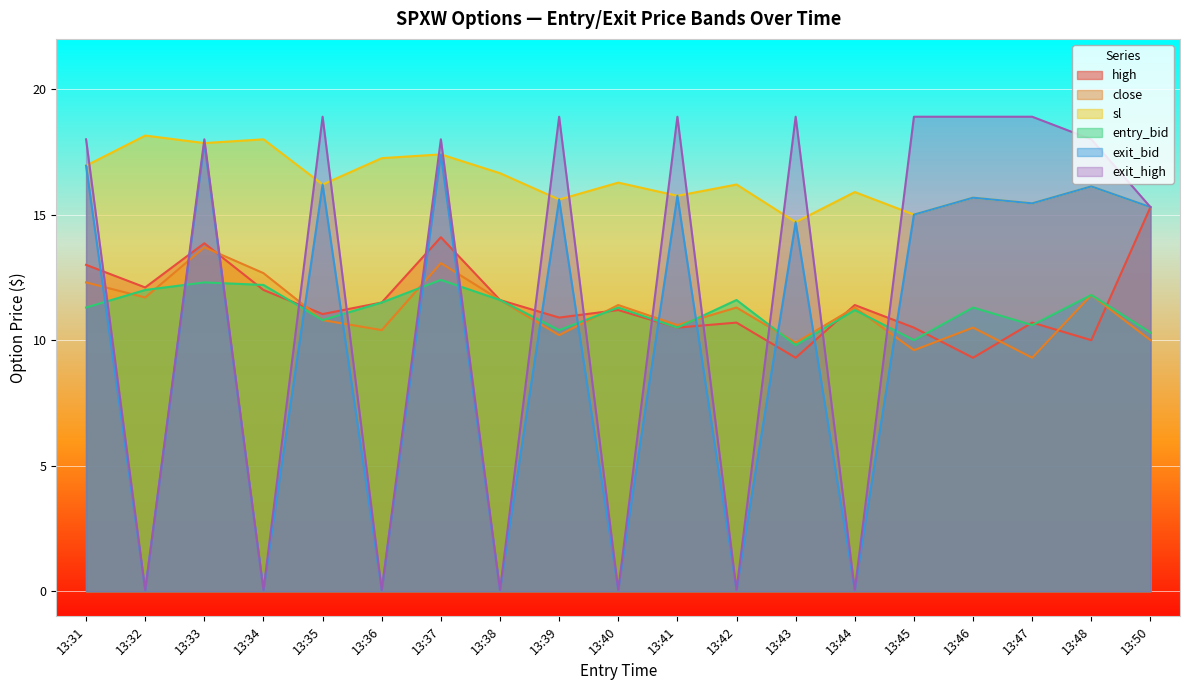

The value of high at 13:37 is 18.6. True or false?

False